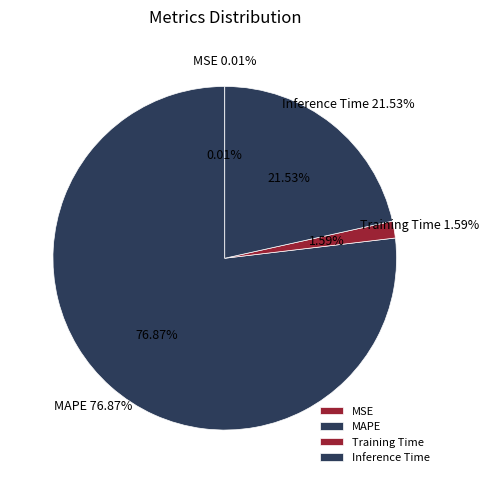

How much of the chart is everything except Inference Time?

78.5%